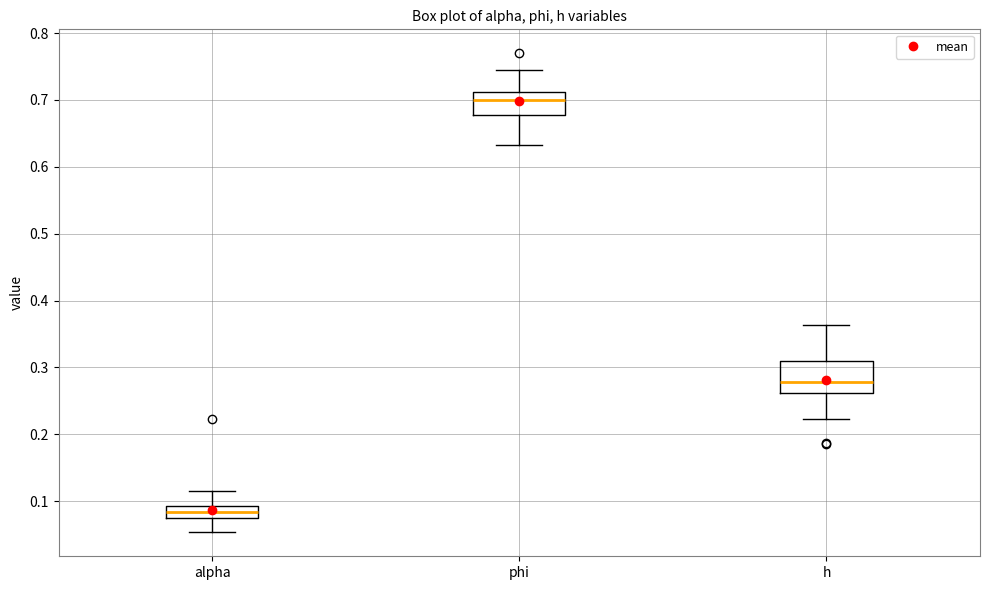

Where is the lower edge of the box for h on the y-axis? The values are not printed on the chart, so give them approximately, as read against the axis.

0.26